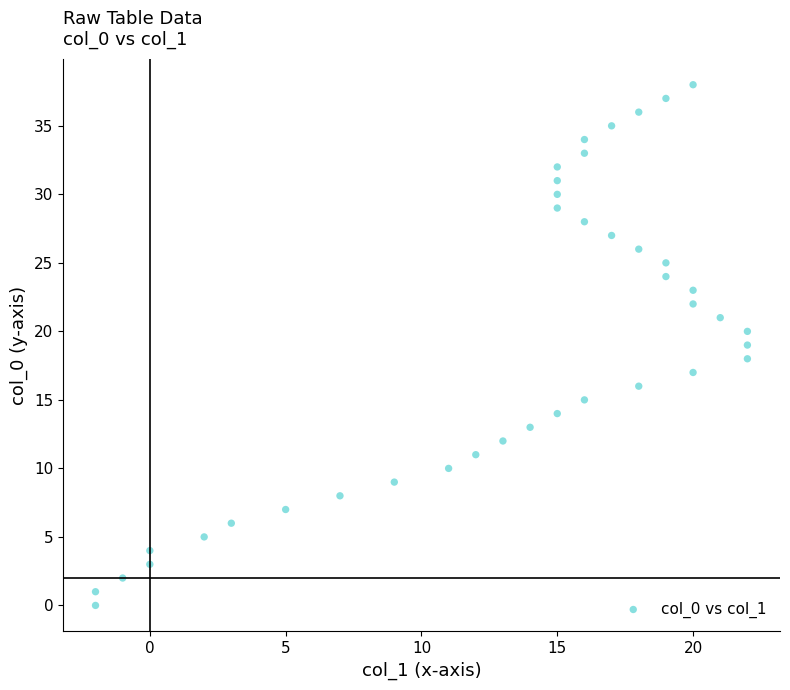

What is the range of X values (max minus min)?

24